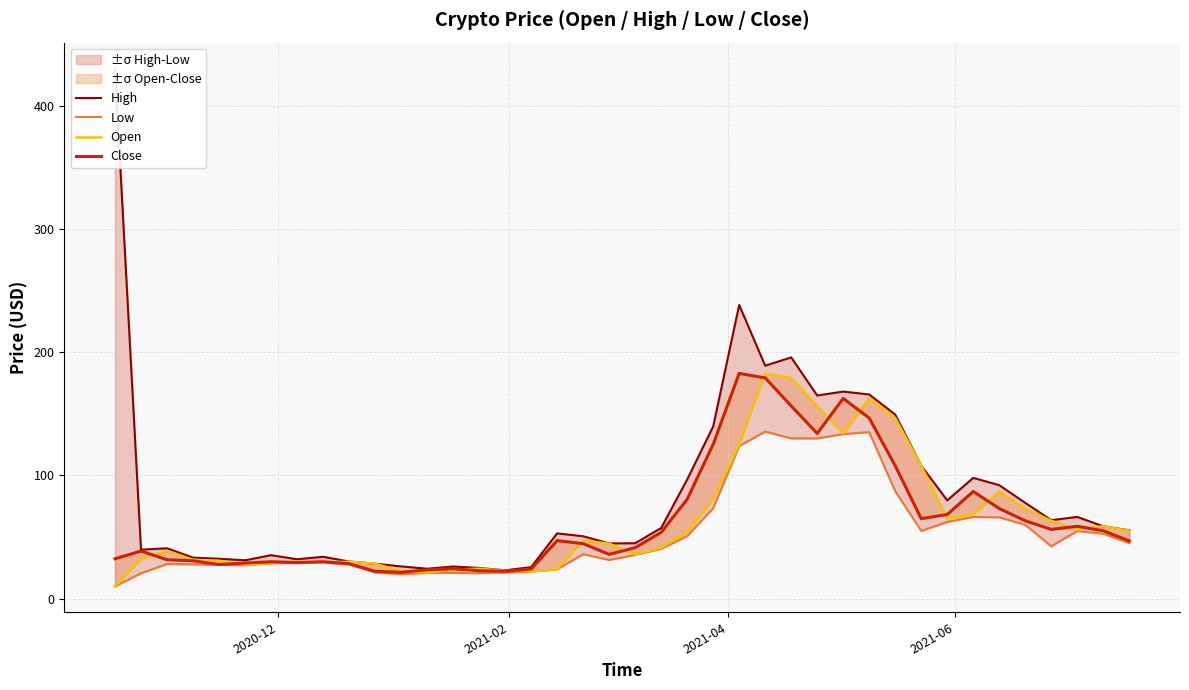

True or false: Close and Open intersect in this chart.

True